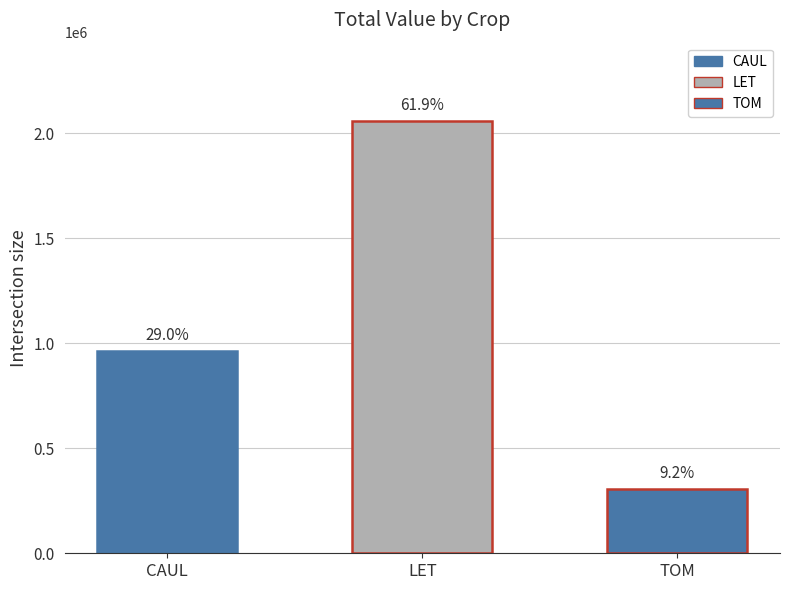

Are the bars horizontal?

No